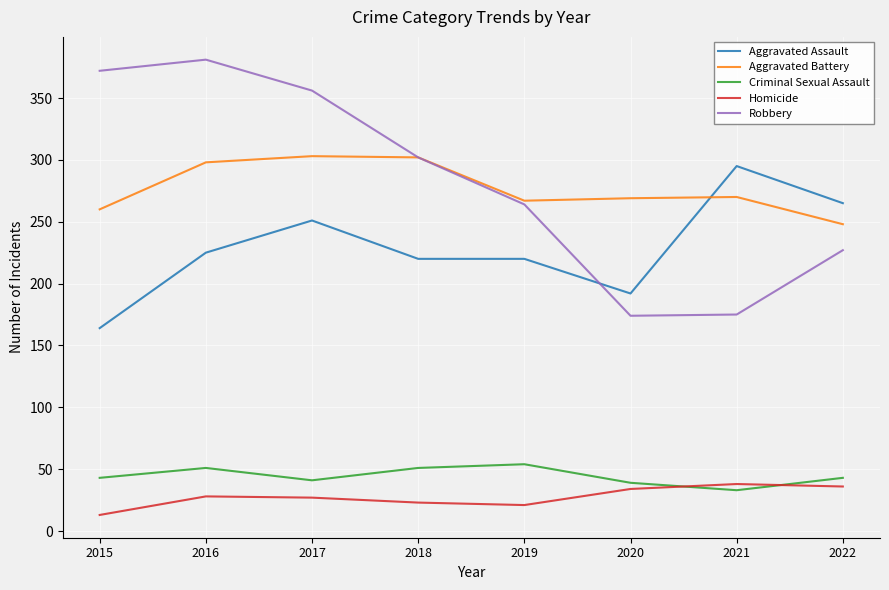

List the series in order of their peak value, highest first.

Robbery, Aggravated Battery, Aggravated Assault, Criminal Sexual Assault, Homicide